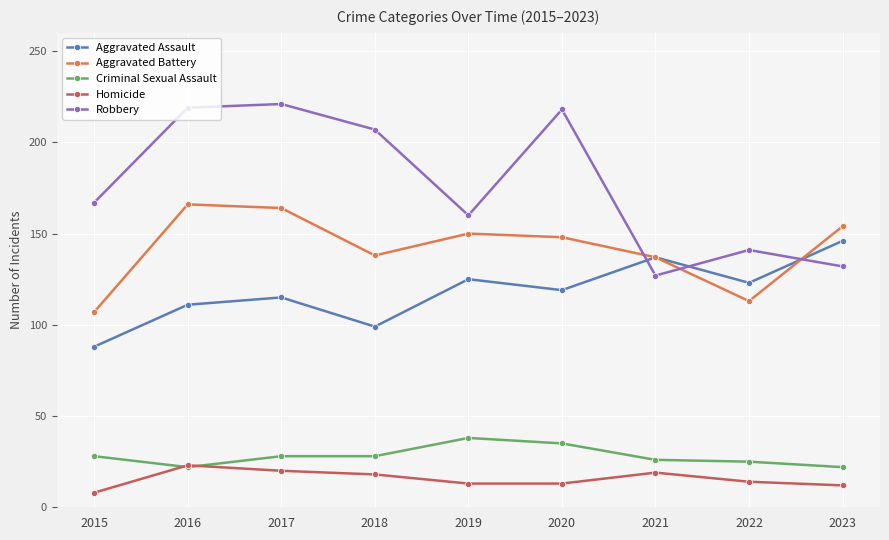

What is the sum of the Aggravated Assault values at 2023 and 2016?

257